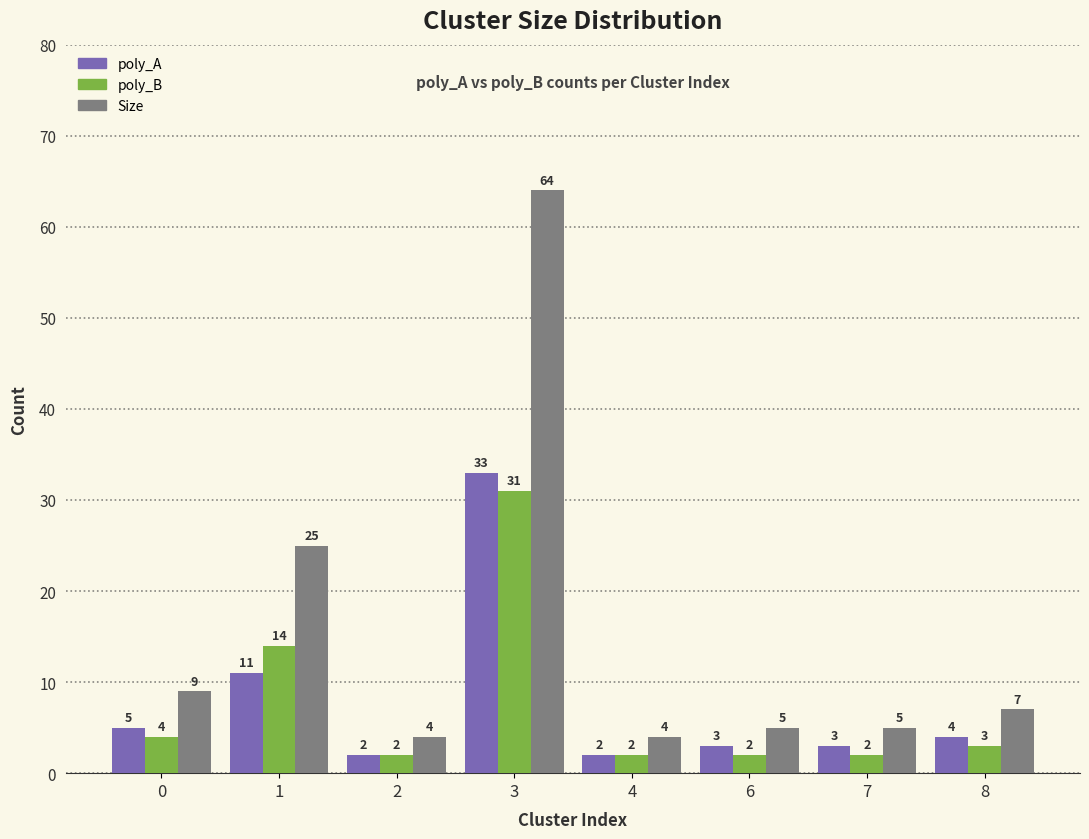

Is it true that Size equals 86 at 3?

False